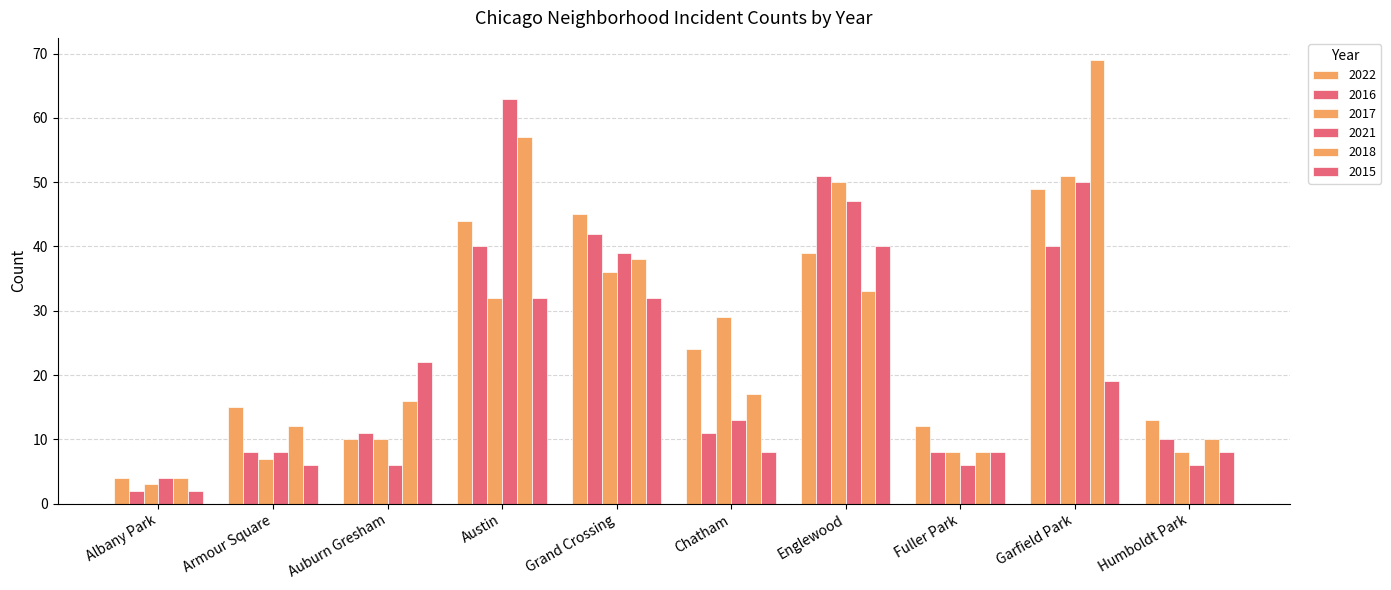

Does the chart contain stacked bars?

No